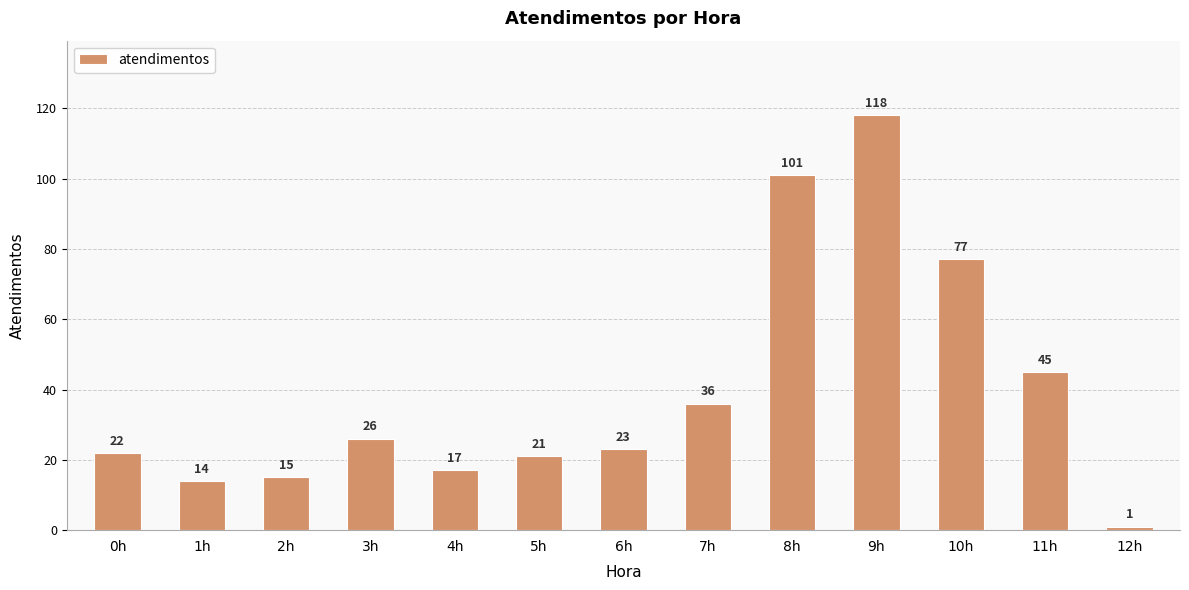

What is the ratio of the value at 8h to the value at 6h?

4.4